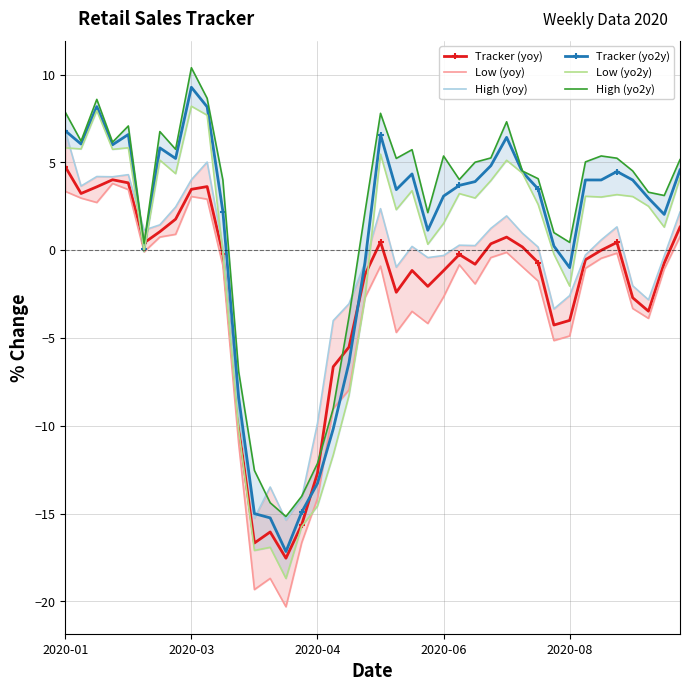

What are all the series names shown in the legend?

Tracker (yoy), Low (yoy), High (yoy), Tracker (yo2y), Low (yo2y), High (yo2y)